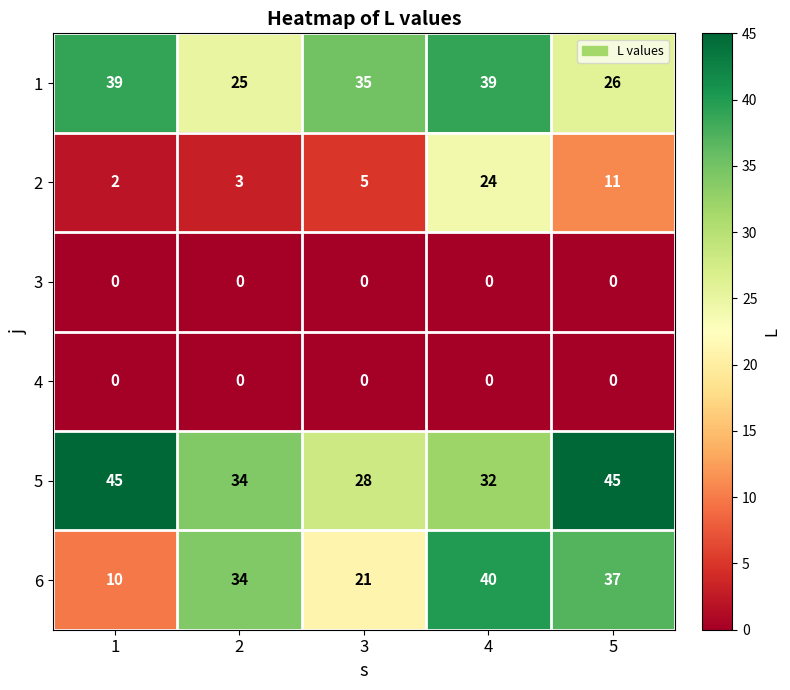

The value of 1 at 4 is 39. True or false?

True